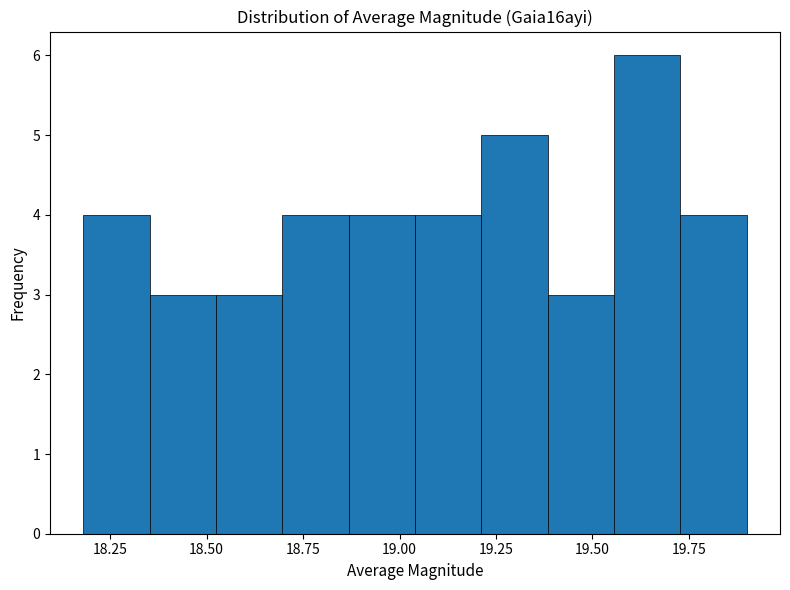

Around what value on the x-axis is the tallest bar? Give the approximate position of its centre, as read against the axis.

19.65